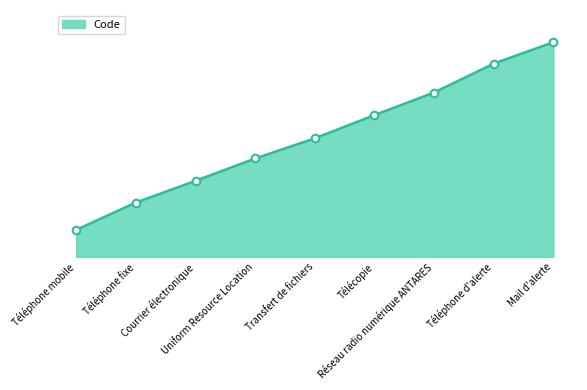

What is the change in value from Transfert de fichiers to Réseau radio numérique ANTARES?

+2.0